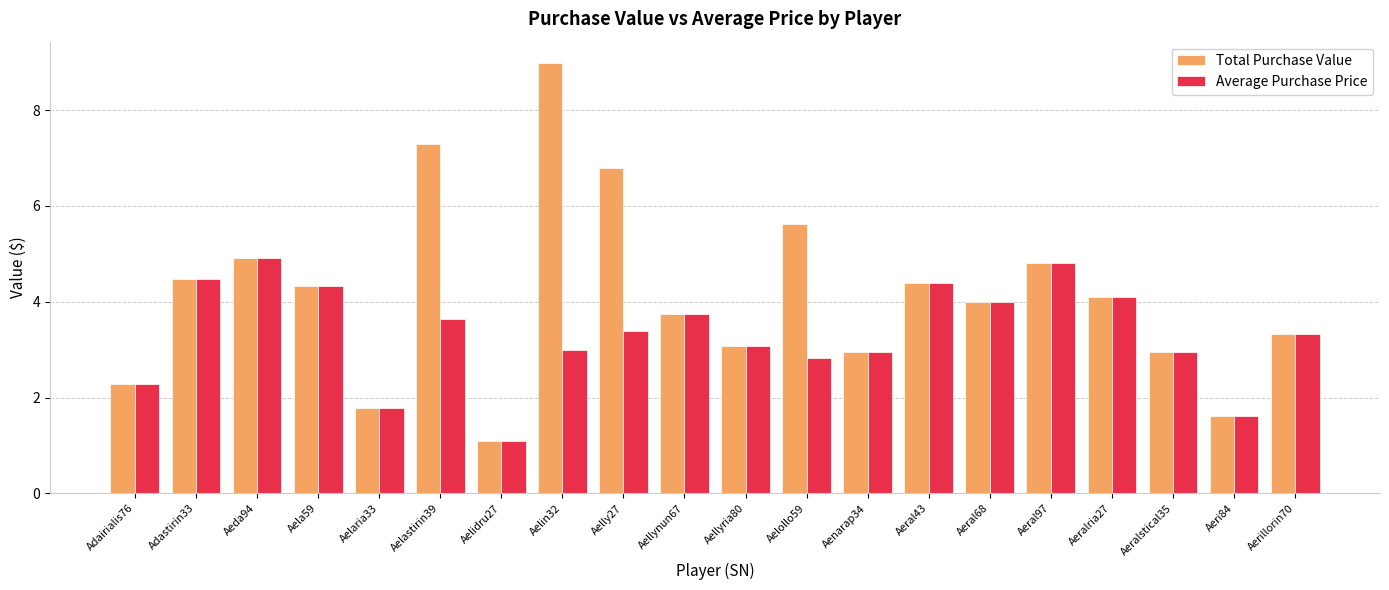

Which series changed the most between Aelollo59 and Aeralria27?

Total Purchase Value